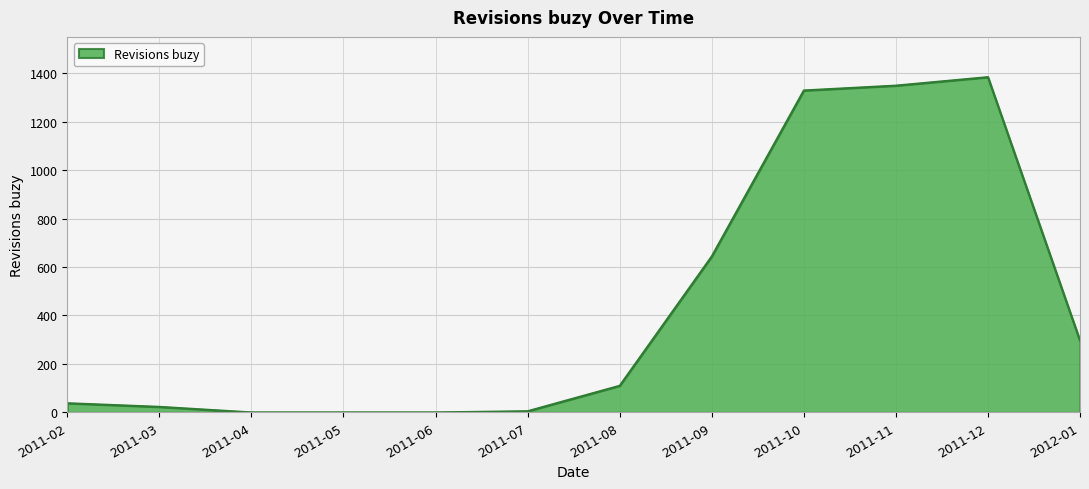

What is the maximum value shown in the chart?

1384